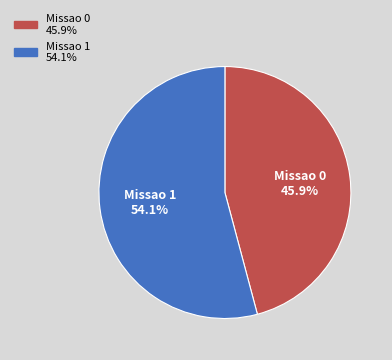

Is there any slice that represents more than half of the pie?

Yes